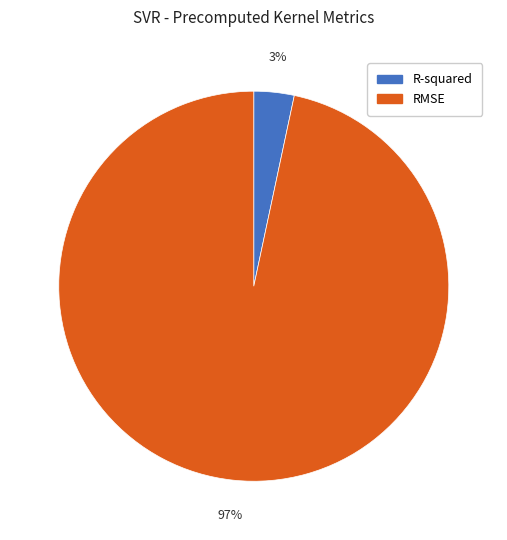

Which has a higher value, R-squared or RMSE?

RMSE